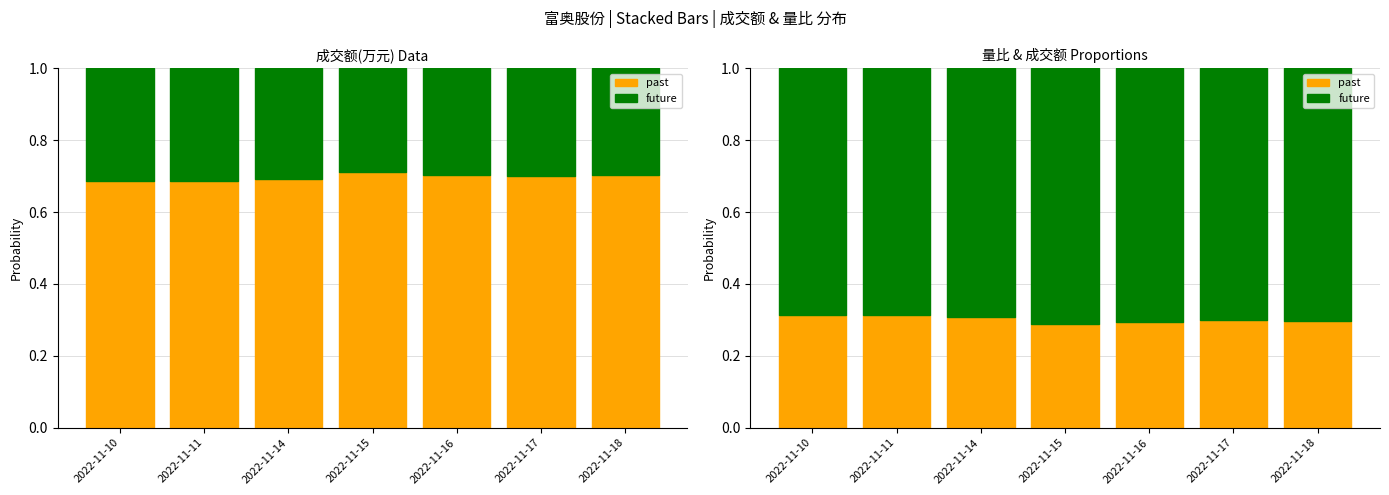

True or false: past has a value of 0.1 at 2022-11-15.

False